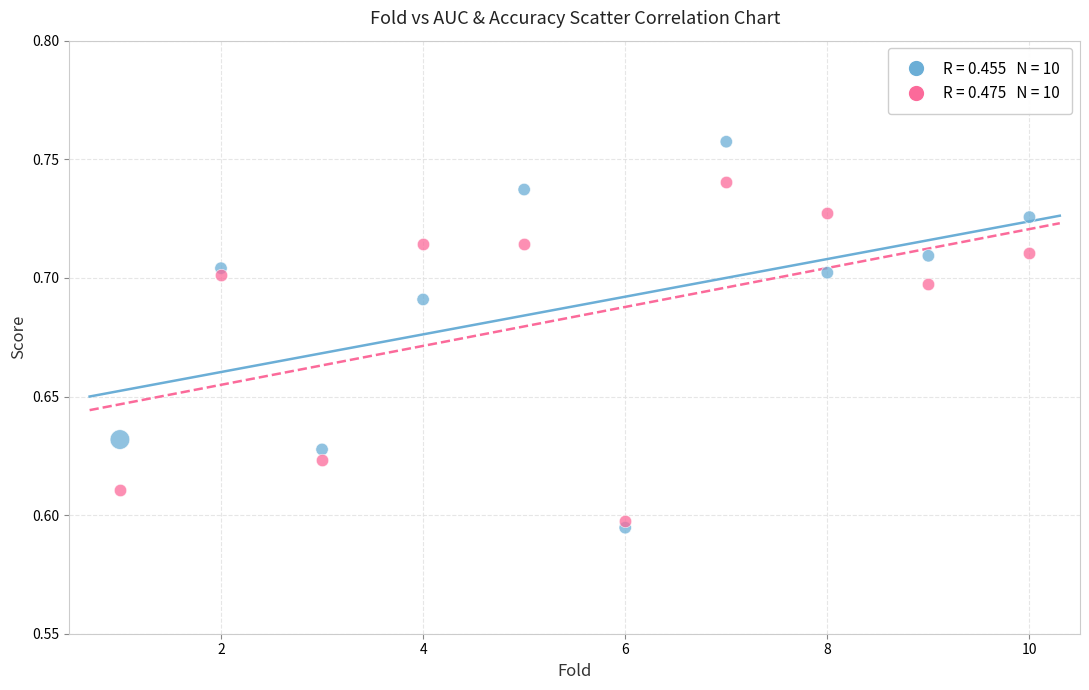

Across all data points, what is the range of X values (max minus min)?

9.0